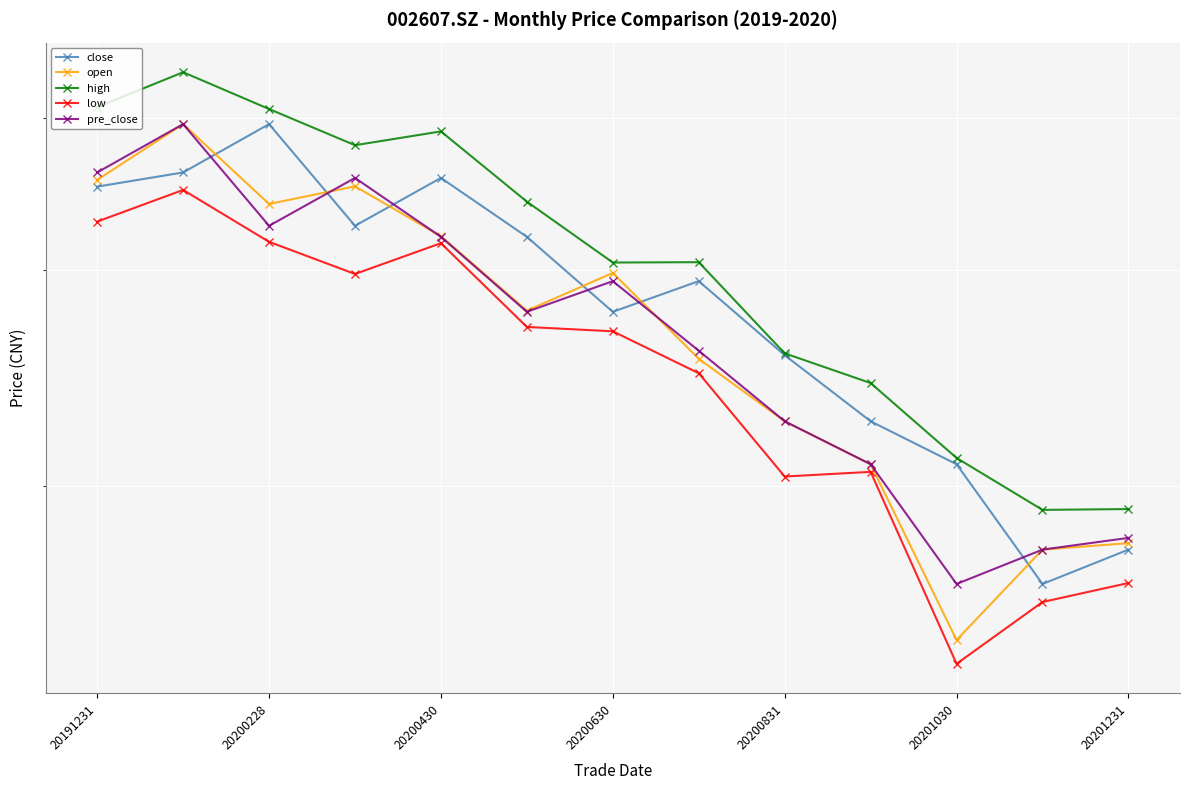

True or false: low has more than 0 points higher than both neighbors.

True